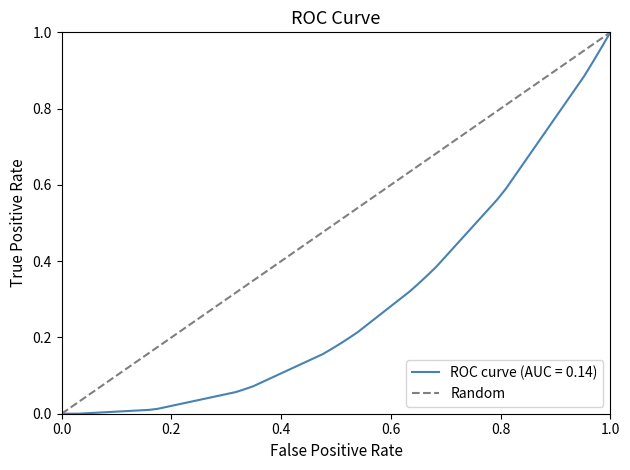

Count the values in the range 0 to 1.

2